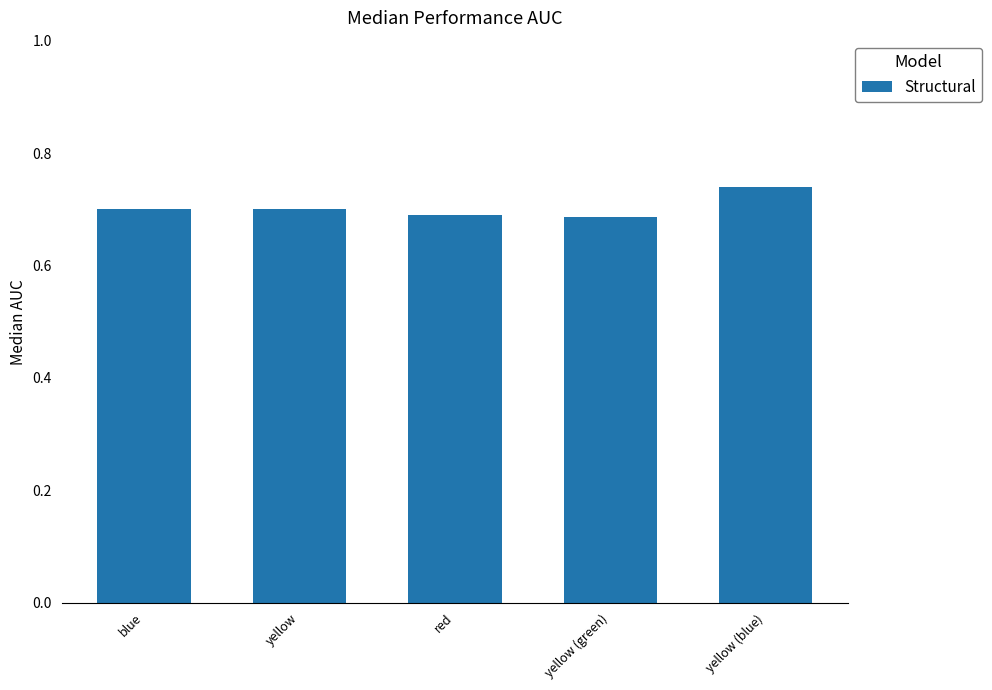

Are the bars grouped side by side (vs. stacked)?

No